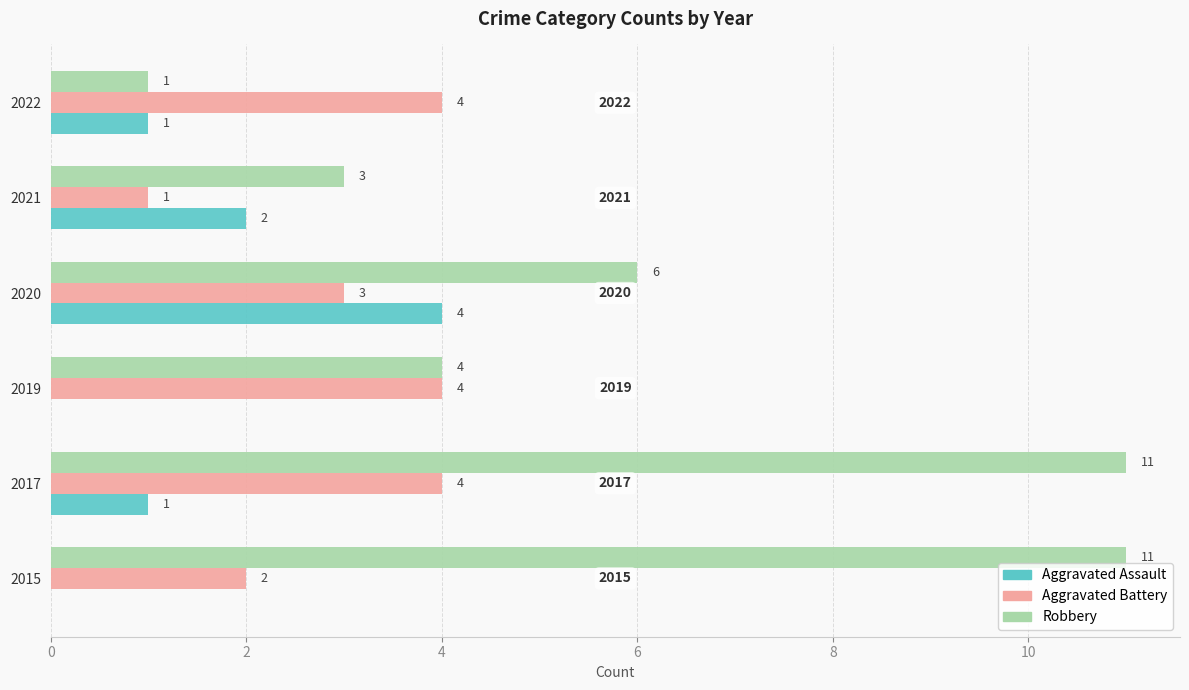

Which series has the largest total across all categories?

Robbery